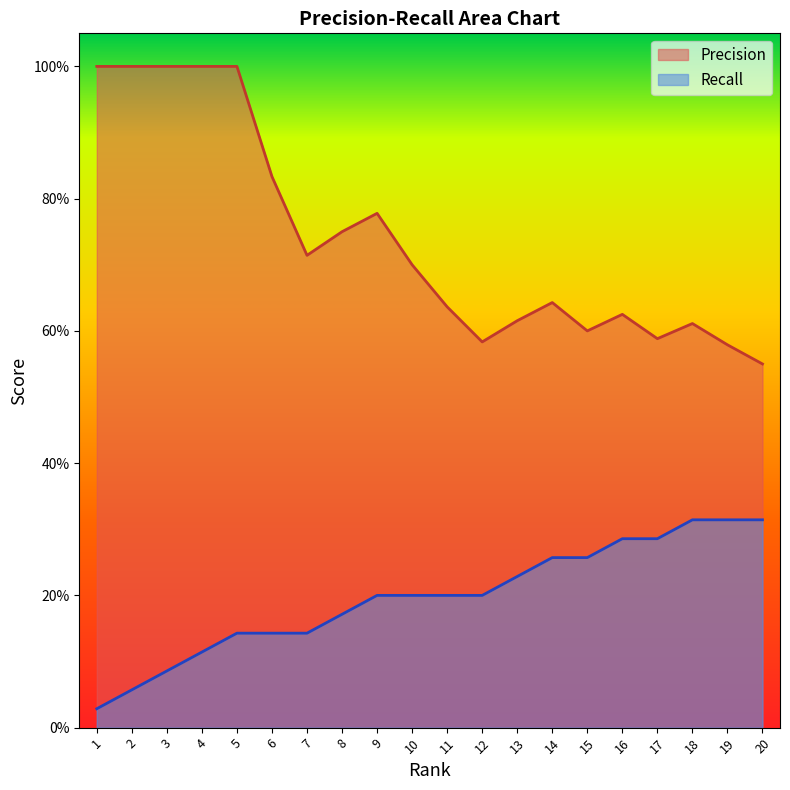

How many data points does each series have?

20